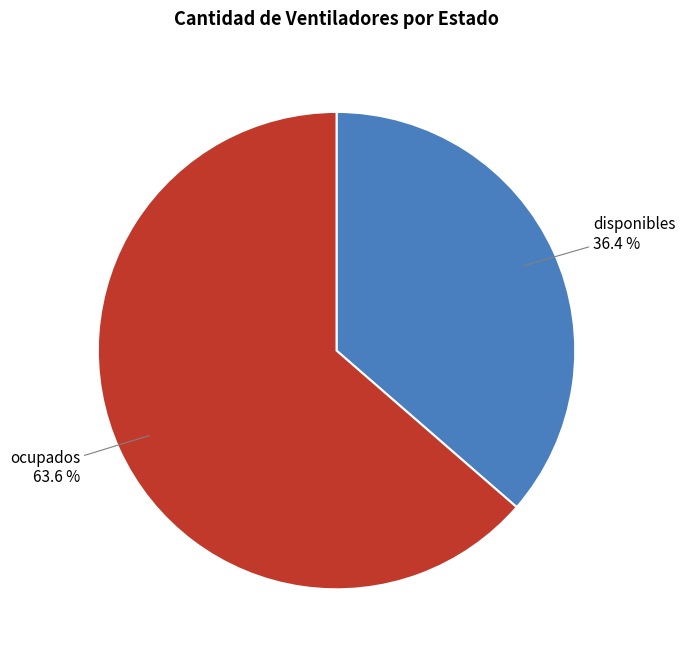

Rank the categories by value from highest to lowest.

ocupados, disponibles